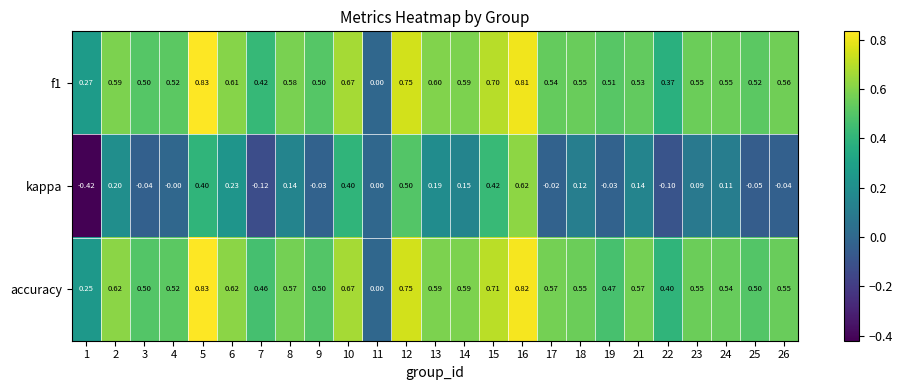

Is the value of f1 at 4 greater than the value of kappa at 1?

Yes